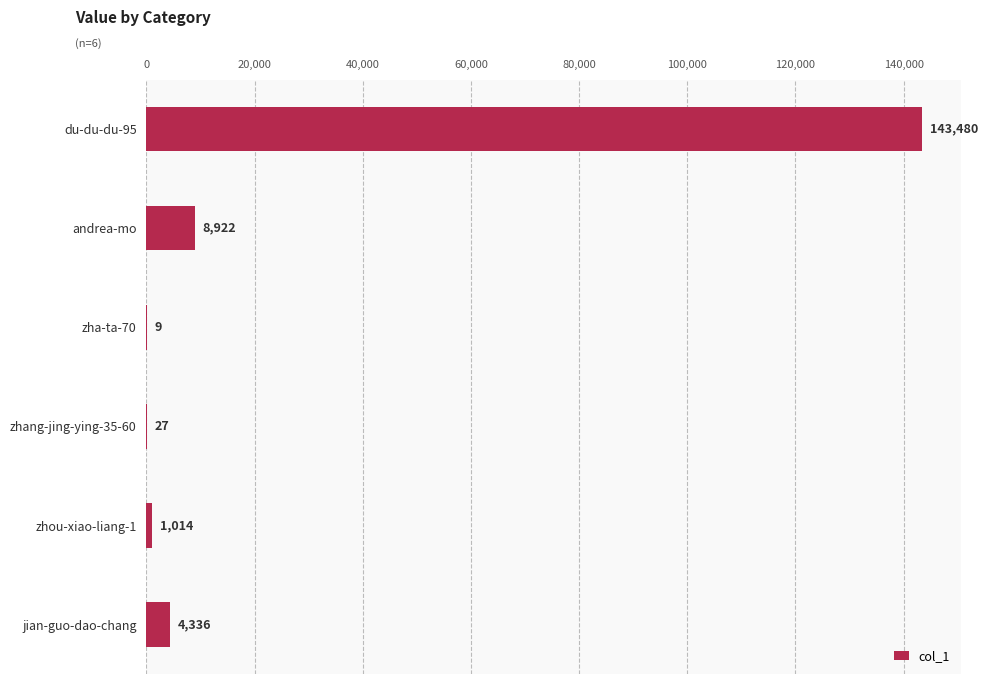

What is the sum of the values at andrea-mo and zhou-xiao-liang-1?

9936